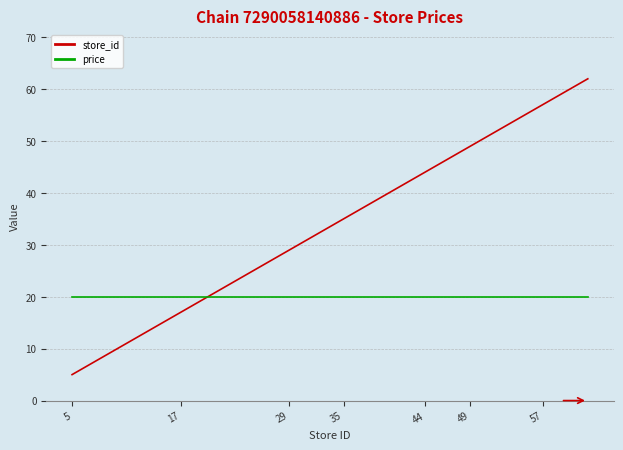

What is the difference between the maximum and minimum values in the store_id series?

57